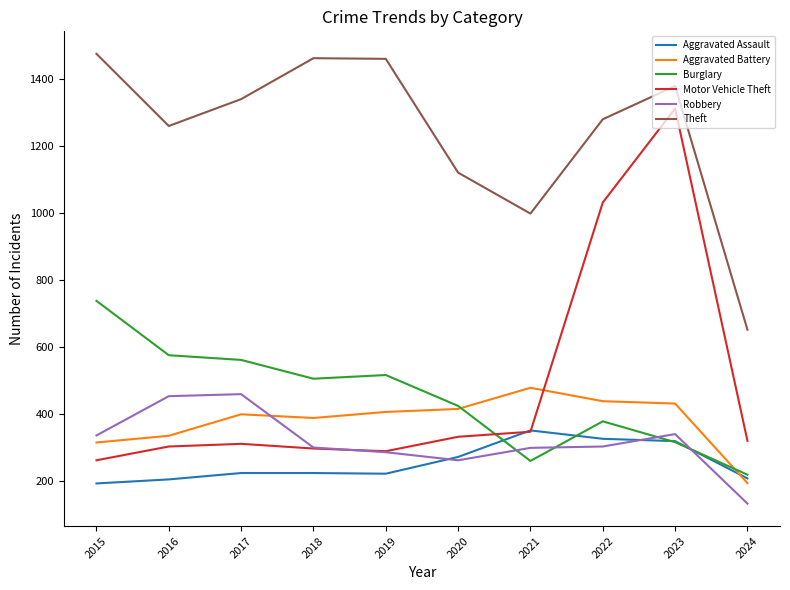

How many series are shown in this chart?

6